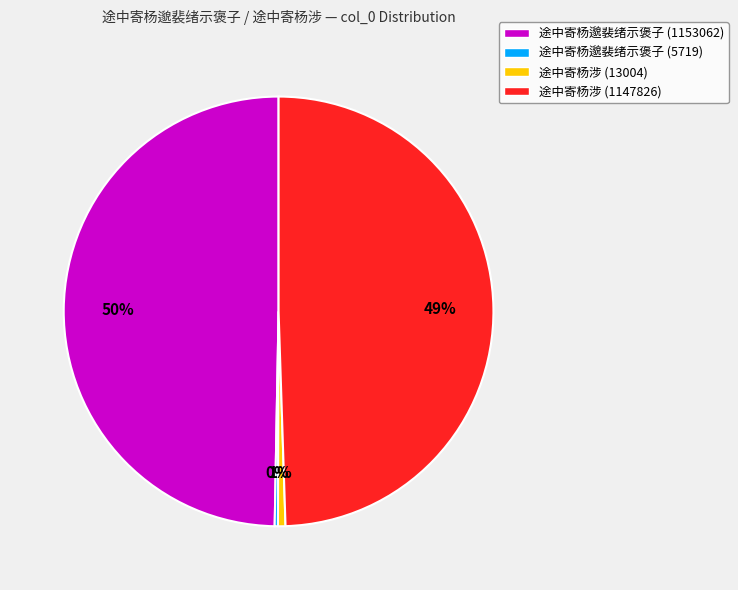

Does 途中寄杨涉 (1147826) represent more than half of the total?

No